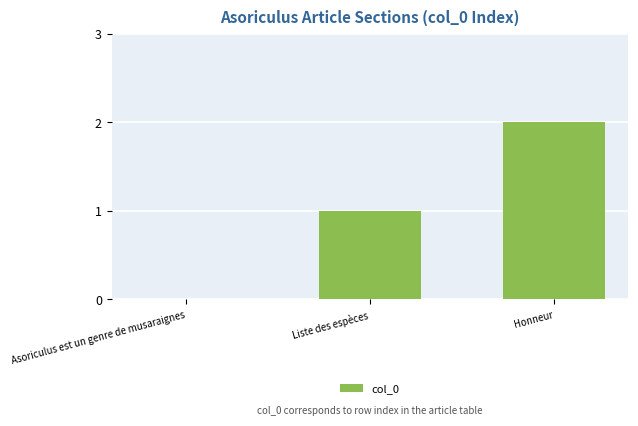

Are the bars horizontal?

No